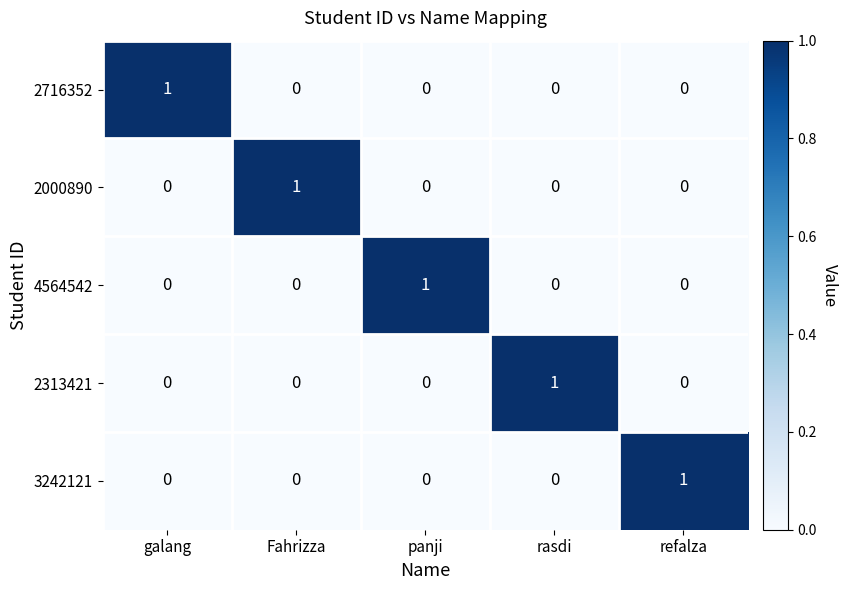

At how many categories does at least one series exceed 0?

5